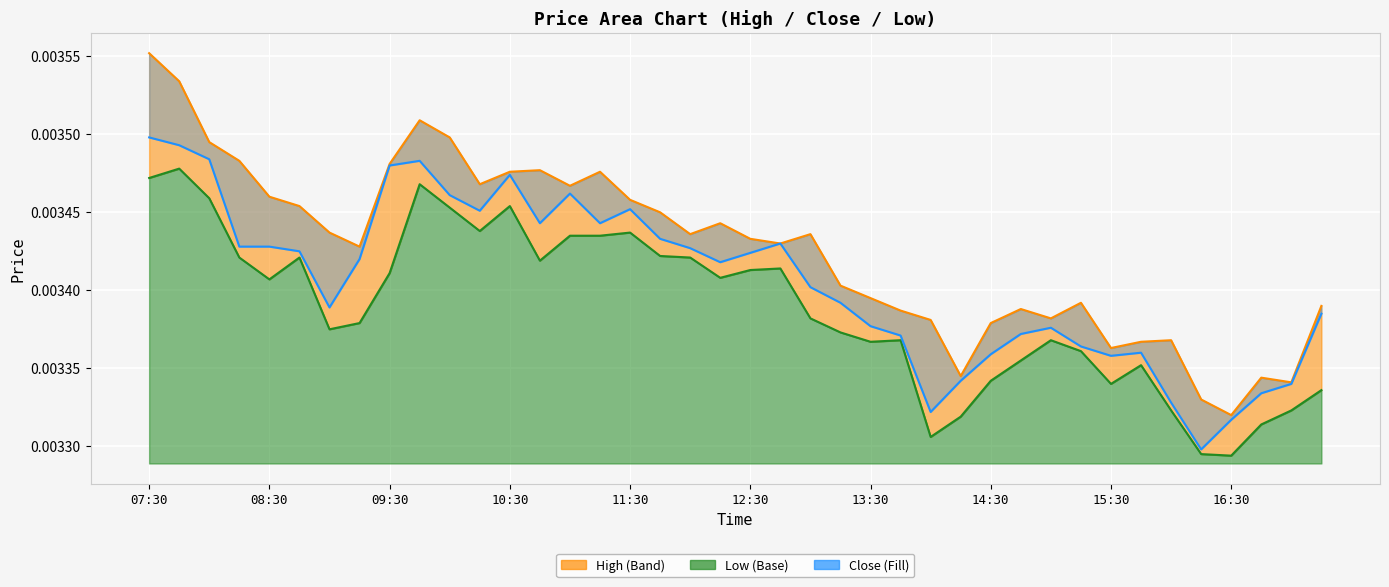

True or false: low has more than 1 interior local peaks.

True